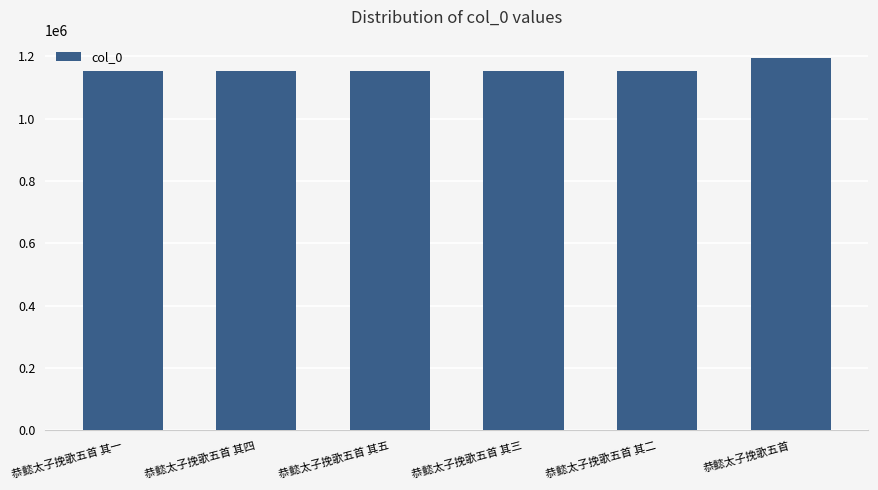

What is the label of the 1st bar from the left?

恭懿太子挽歌五首 其一